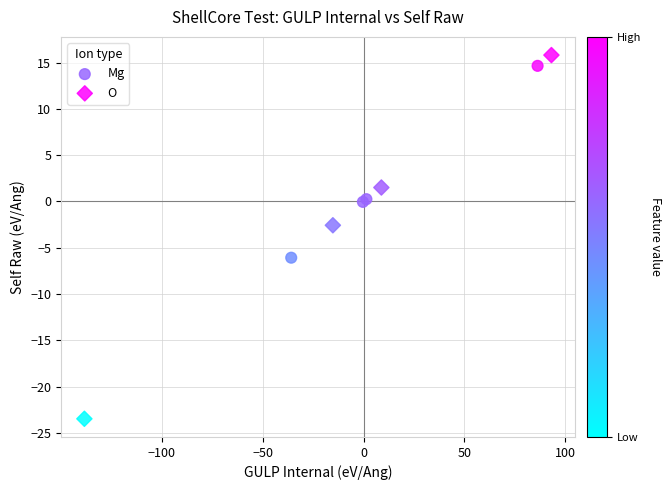

Which series contains the lowest Y value?

O